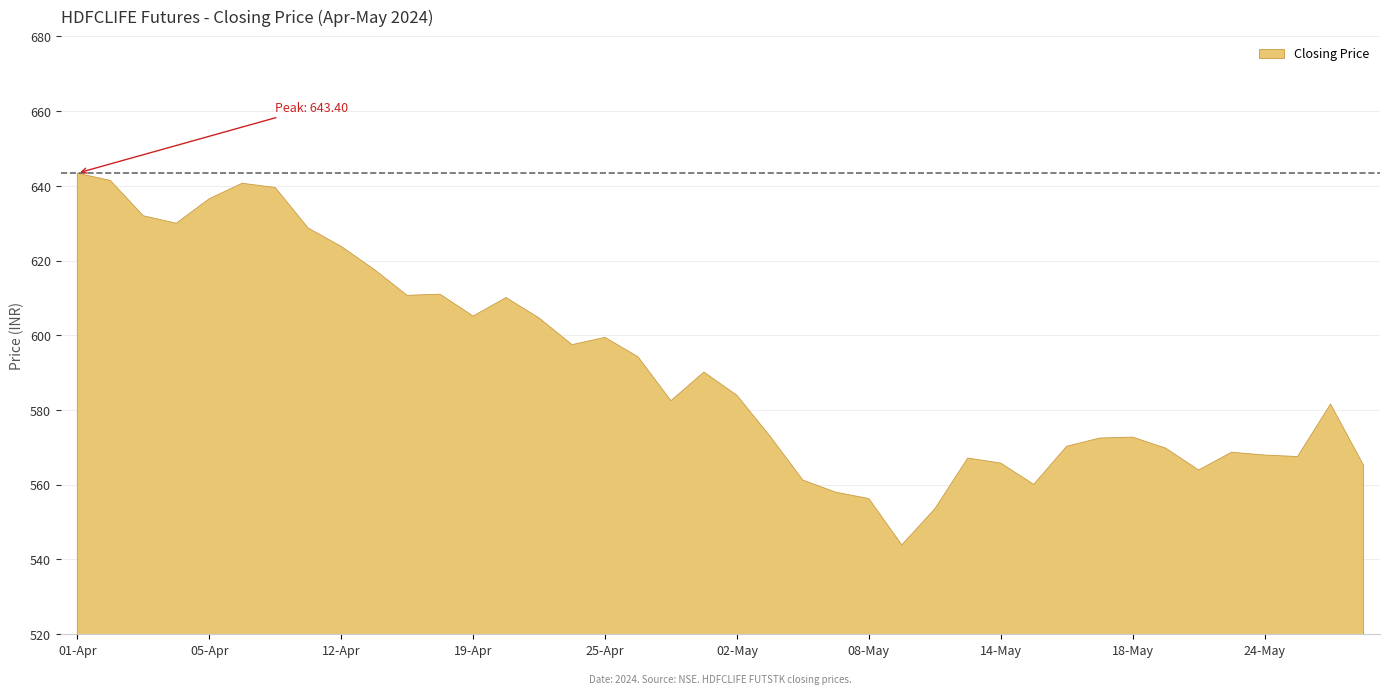

Rank the categories by value from lowest to highest.

09-May, 10-May, 08-May, 07-May, 15-May, 06-May, 22-May, 29-May, 14-May, 13-May, 27-May, 24-May, 23-May, 21-May, 16-May, 17-May, 18-May, 03-May, 28-May, 29-Apr, 02-May, 30-Apr, 26-Apr, 24-Apr, 25-Apr, 23-Apr, 19-Apr, 22-Apr, 16-Apr, 18-Apr, 15-Apr, 12-Apr, 10-Apr, 04-Apr, 03-Apr, 05-Apr, 09-Apr, 08-Apr, 02-Apr, 01-Apr